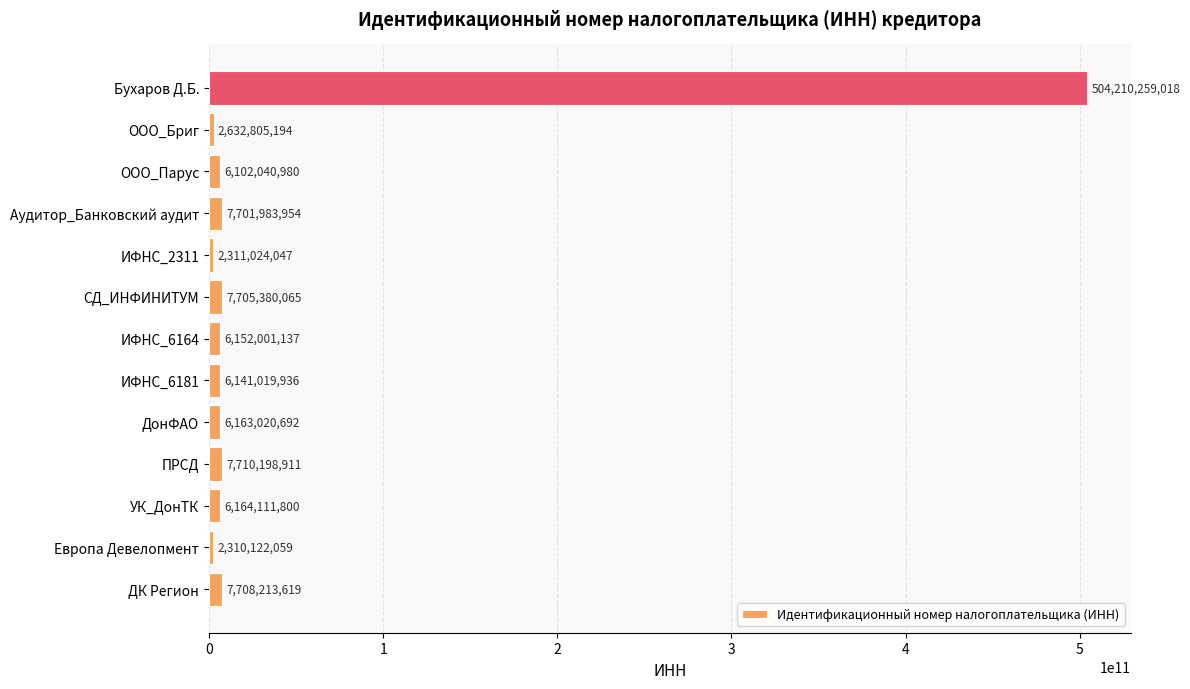

Which category has the lowest value across all series?

Европа Девелопмент